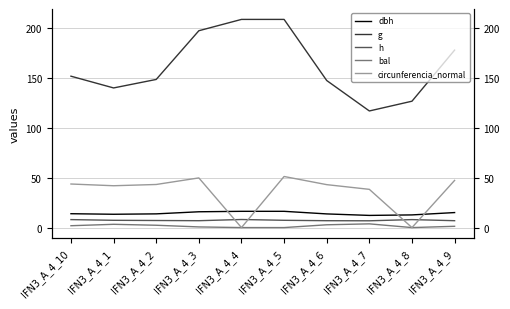

Where is the first local minimum for g?

IFN3_A_4_1